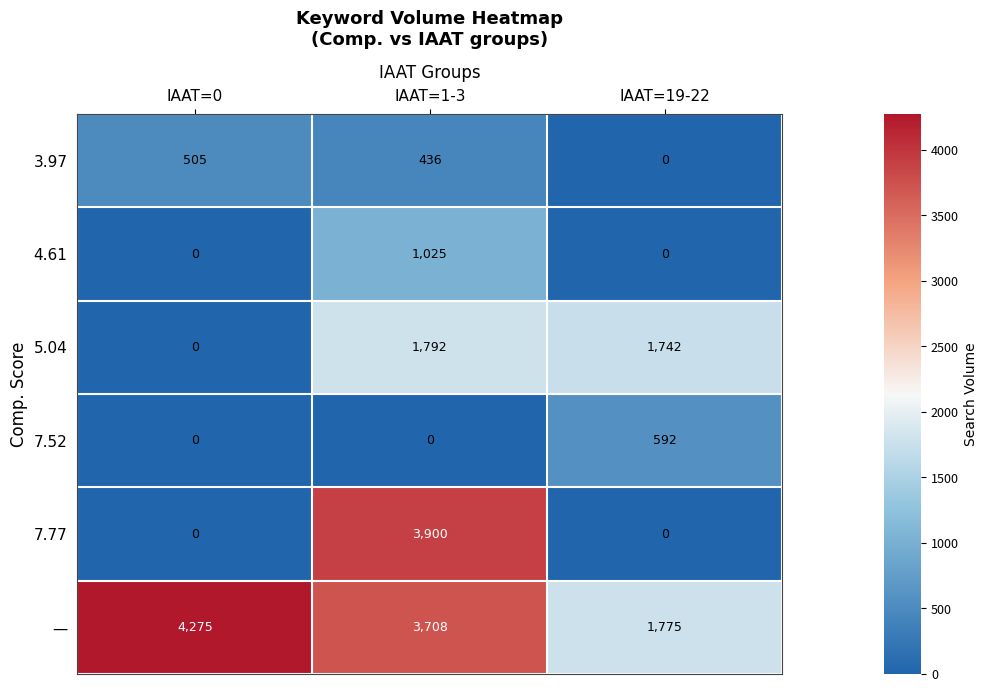

Count the 3.97 values in the range 0 to 505.

3